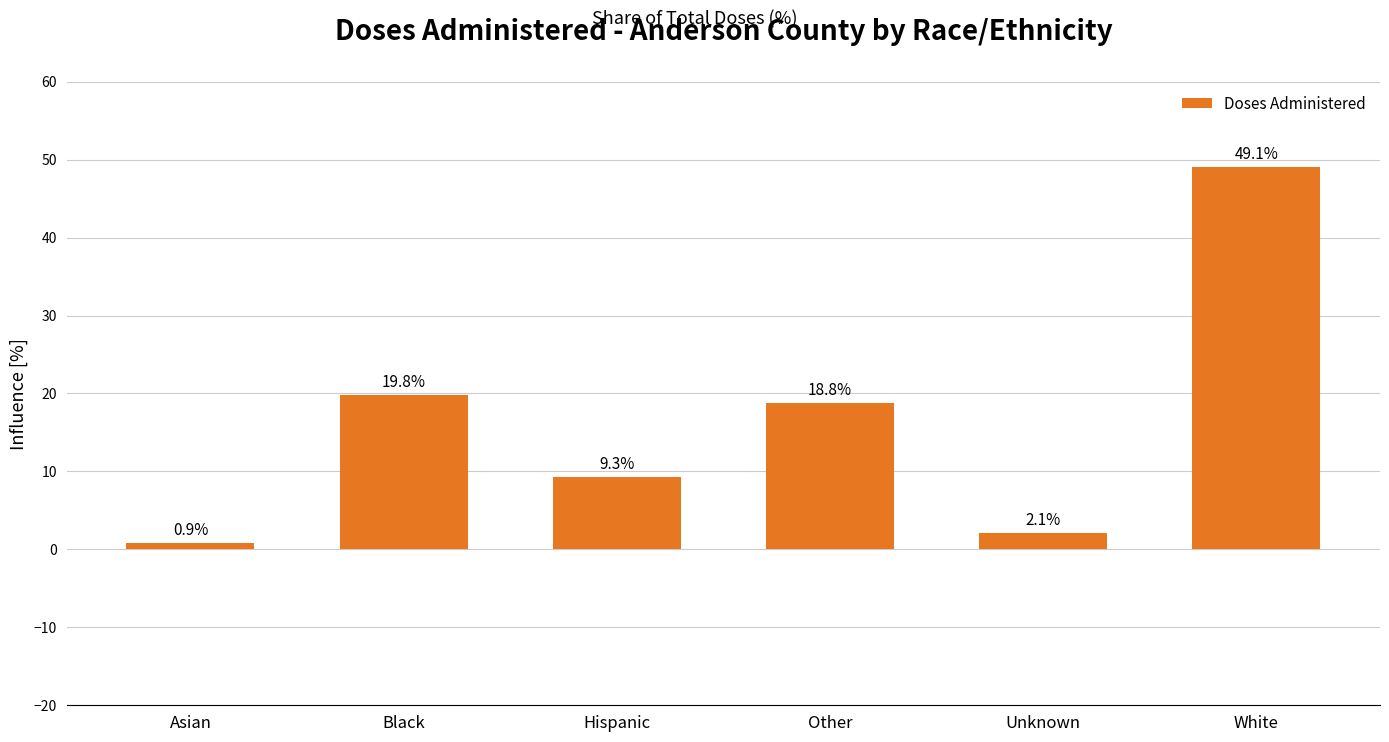

What is the label of the 2nd bar from the left?

Black